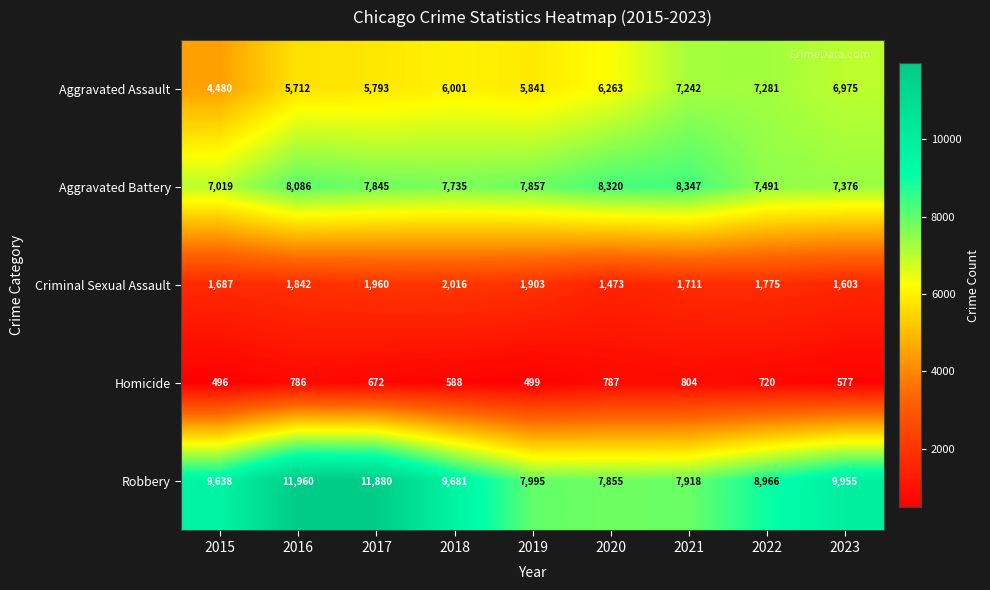

Which series has the widest spread of values?

Robbery